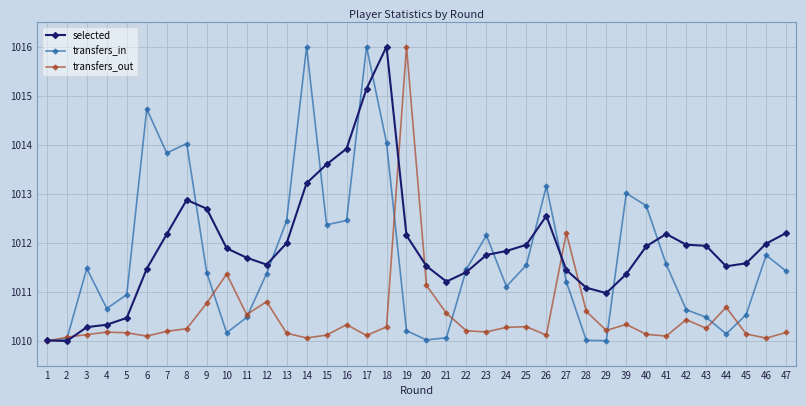

What is the value of the transfers_in point at the 24th from the left?

1011.1